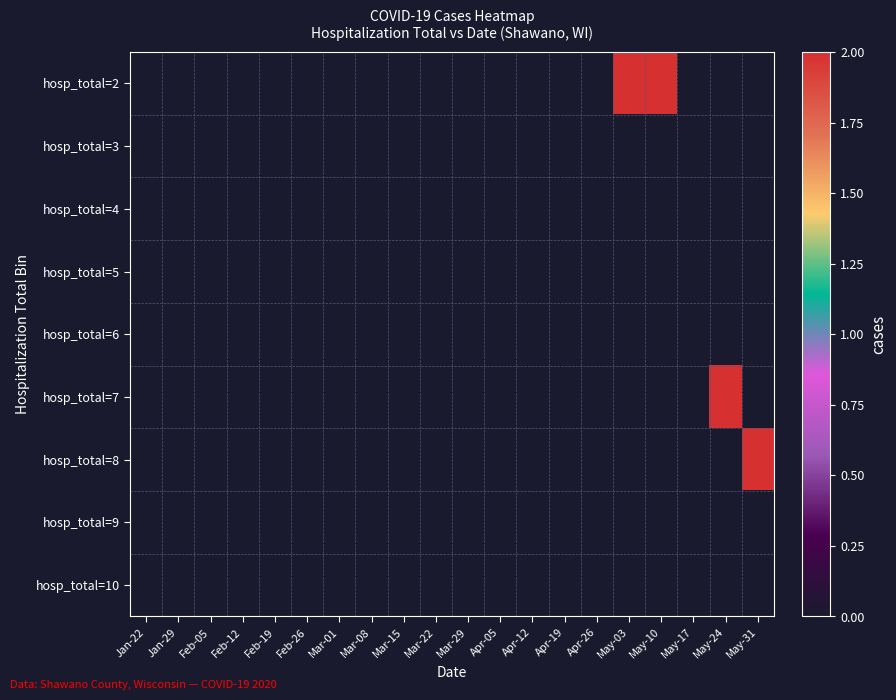

Reading left to right, extract all data points from this chart.

hosp_total=2: Jan-22=0	Jan-29=0	Feb-05=0	Feb-12=0	Feb-19=0	Feb-26=0	Mar-01=0	Mar-08=0	Mar-15=0	Mar-22=0	Mar-29=0	Apr-05=0	Apr-12=0	Apr-19=0	Apr-26=0	May-03=2	May-10=2	May-17=0	May-24=0	May-31=0
hosp_total=3: Jan-22=0	Jan-29=0	Feb-05=0	Feb-12=0	Feb-19=0	Feb-26=0	Mar-01=0	Mar-08=0	Mar-15=0	Mar-22=0	Mar-29=0	Apr-05=0	Apr-12=0	Apr-19=0	Apr-26=0	May-03=0	May-10=0	May-17=0	May-24=0	May-31=0
hosp_total=4: Jan-22=0	Jan-29=0	Feb-05=0	Feb-12=0	Feb-19=0	Feb-26=0	Mar-01=0	Mar-08=0	Mar-15=0	Mar-22=0	Mar-29=0	Apr-05=0	Apr-12=0	Apr-19=0	Apr-26=0	May-03=0	May-10=0	May-17=0	May-24=0	May-31=0
hosp_total=5: Jan-22=0	Jan-29=0	Feb-05=0	Feb-12=0	Feb-19=0	Feb-26=0	Mar-01=0	Mar-08=0	Mar-15=0	Mar-22=0	Mar-29=0	Apr-05=0	Apr-12=0	Apr-19=0	Apr-26=0	May-03=0	May-10=0	May-17=0	May-24=0	May-31=0
hosp_total=6: Jan-22=0	Jan-29=0	Feb-05=0	Feb-12=0	Feb-19=0	Feb-26=0	Mar-01=0	Mar-08=0	Mar-15=0	Mar-22=0	Mar-29=0	Apr-05=0	Apr-12=0	Apr-19=0	Apr-26=0	May-03=0	May-10=0	May-17=0	May-24=0	May-31=0
hosp_total=7: Jan-22=0	Jan-29=0	Feb-05=0	Feb-12=0	Feb-19=0	Feb-26=0	Mar-01=0	Mar-08=0	Mar-15=0	Mar-22=0	Mar-29=0	Apr-05=0	Apr-12=0	Apr-19=0	Apr-26=0	May-03=0	May-10=0	May-17=0	May-24=2	May-31=0
hosp_total=8: Jan-22=0	Jan-29=0	Feb-05=0	Feb-12=0	Feb-19=0	Feb-26=0	Mar-01=0	Mar-08=0	Mar-15=0	Mar-22=0	Mar-29=0	Apr-05=0	Apr-12=0	Apr-19=0	Apr-26=0	May-03=0	May-10=0	May-17=0	May-24=0	May-31=2
hosp_total=9: Jan-22=0	Jan-29=0	Feb-05=0	Feb-12=0	Feb-19=0	Feb-26=0	Mar-01=0	Mar-08=0	Mar-15=0	Mar-22=0	Mar-29=0	Apr-05=0	Apr-12=0	Apr-19=0	Apr-26=0	May-03=0	May-10=0	May-17=0	May-24=0	May-31=0
hosp_total=10: Jan-22=0	Jan-29=0	Feb-05=0	Feb-12=0	Feb-19=0	Feb-26=0	Mar-01=0	Mar-08=0	Mar-15=0	Mar-22=0	Mar-29=0	Apr-05=0	Apr-12=0	Apr-19=0	Apr-26=0	May-03=0	May-10=0	May-17=0	May-24=0	May-31=0